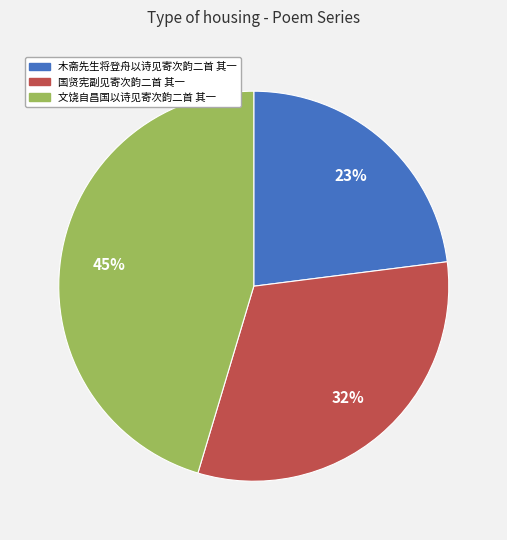

How many segments does this pie chart have?

3